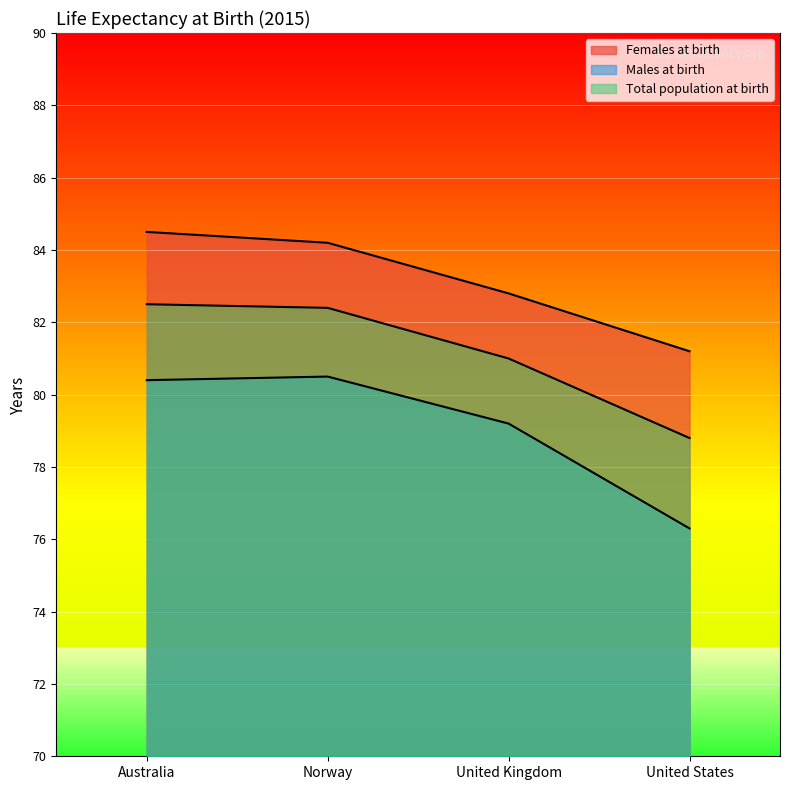

True or false: Males at birth has a value of 131.5 at United Kingdom.

False